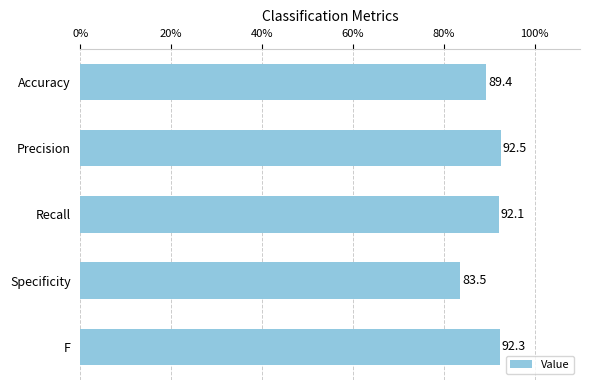

Which label corresponds to the smallest value in the chart?

Specificity